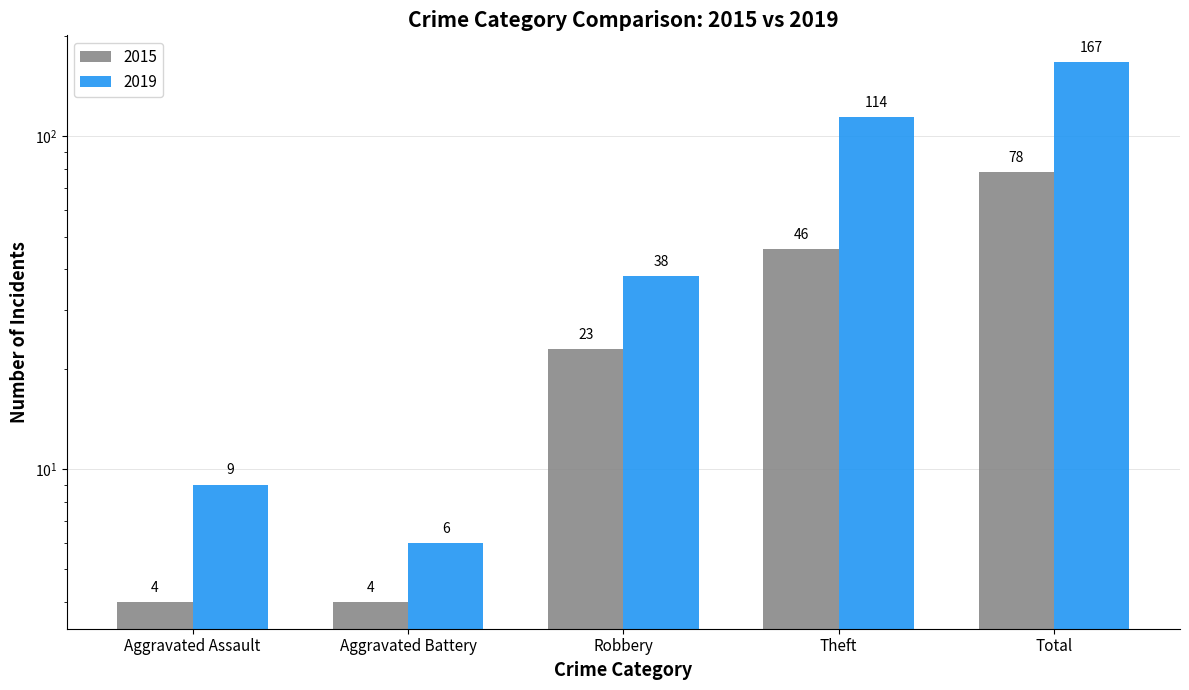

What is the minimum value shown in the chart?

4